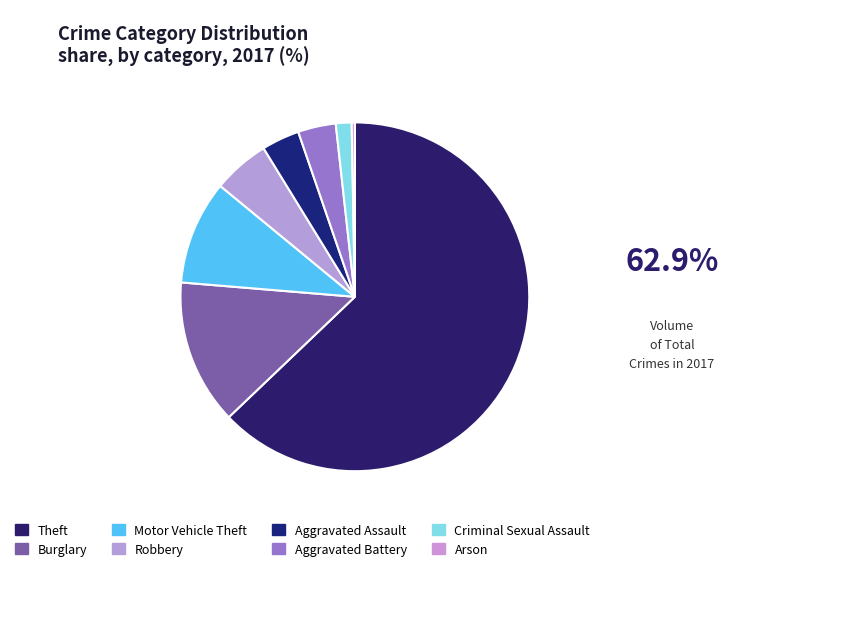

Is the sum of Arson and Theft greater than half?

Yes